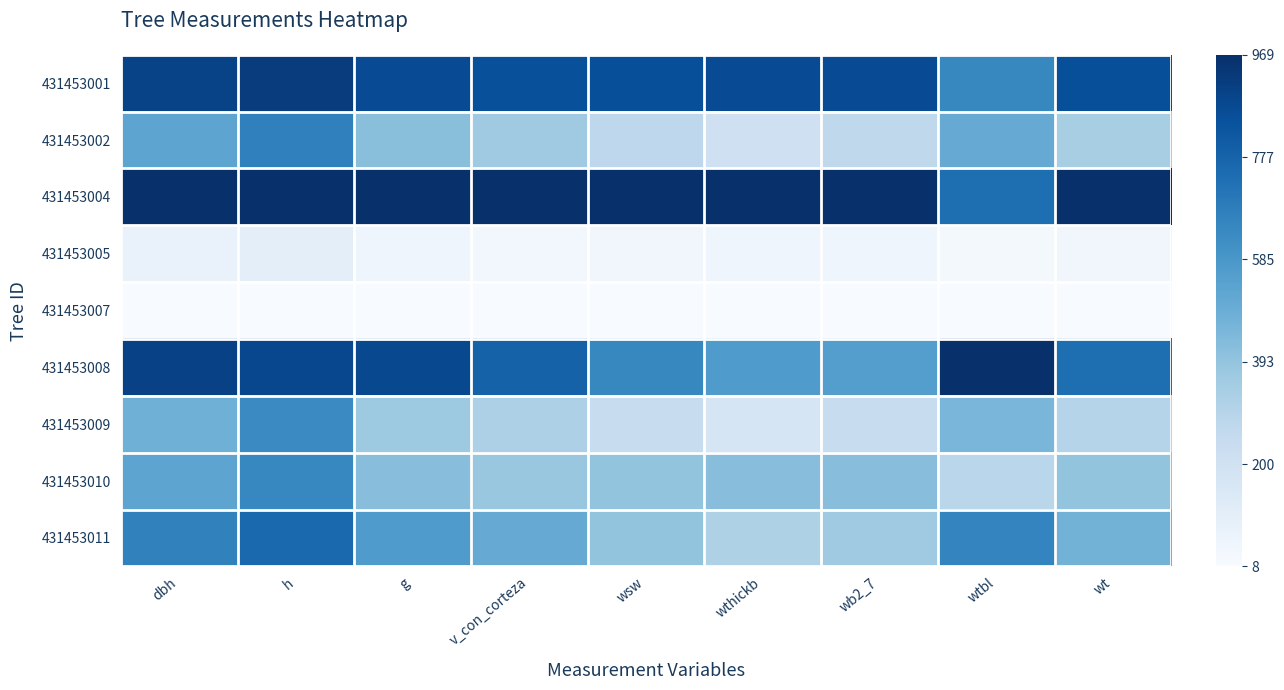

Rank the series at wthickb from lowest to highest value.

431453007, 431453005, 431453009, 431453002, 431453011, 431453010, 431453008, 431453001, 431453004